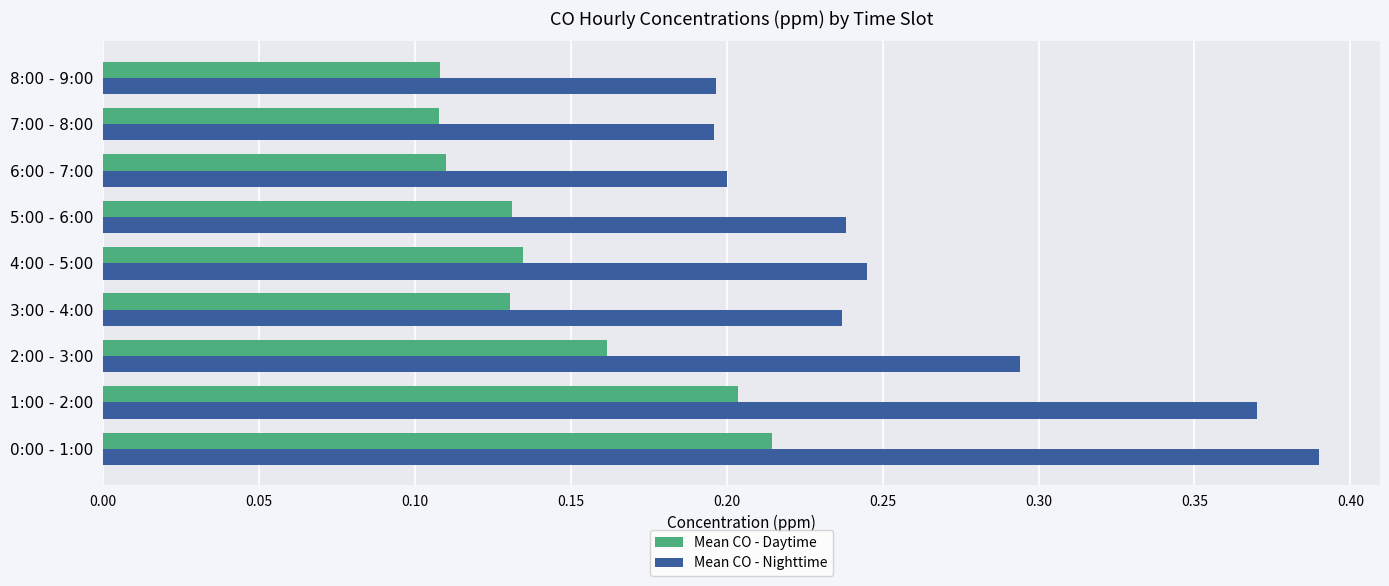

How many data points does each series have?

9